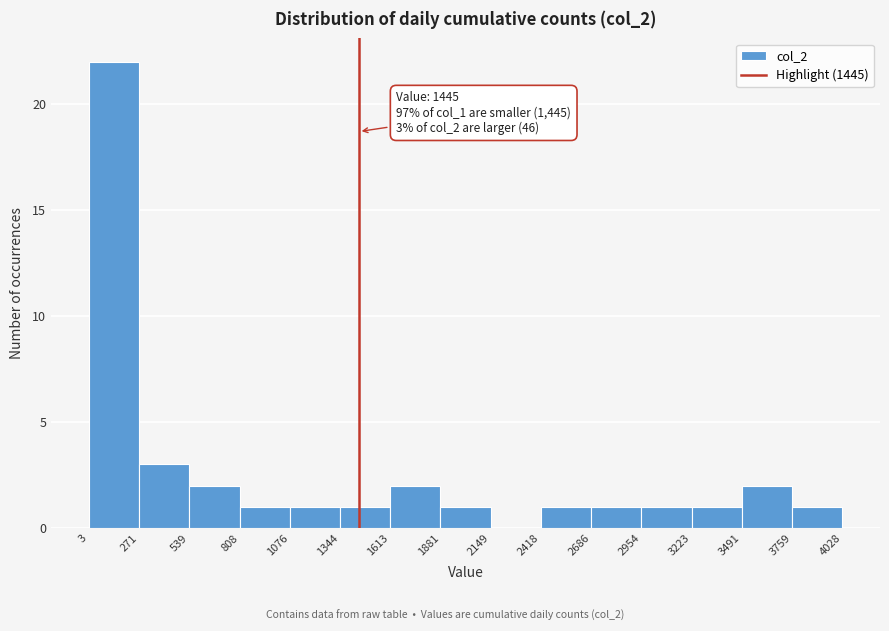

Over which range of the x-axis is the bar tallest?

3 to 271